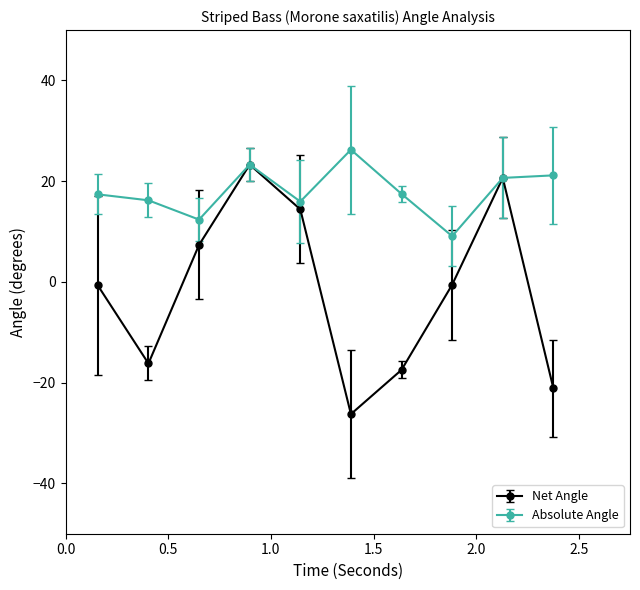

Which series has the largest range (max minus min)?

Net Angle